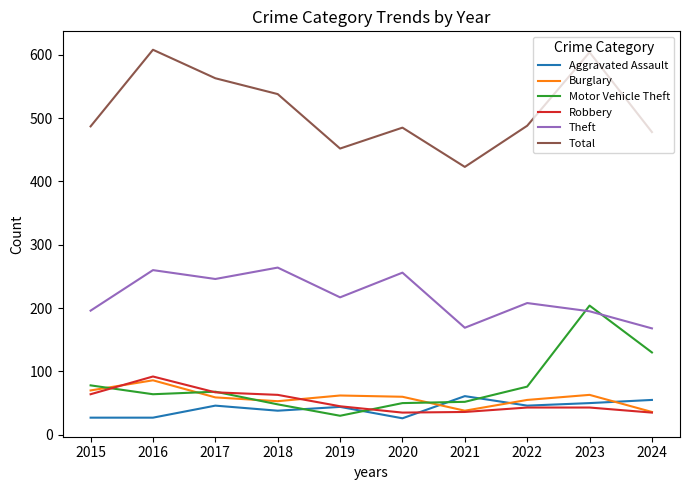

What is the difference between the highest and lowest values at 2018?

500